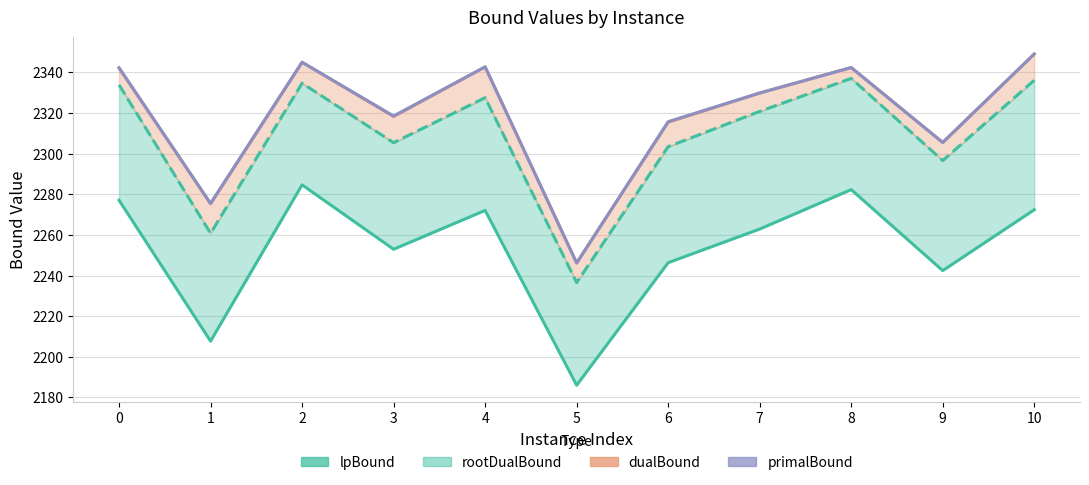

At which label does primalBound reach its minimum?

5